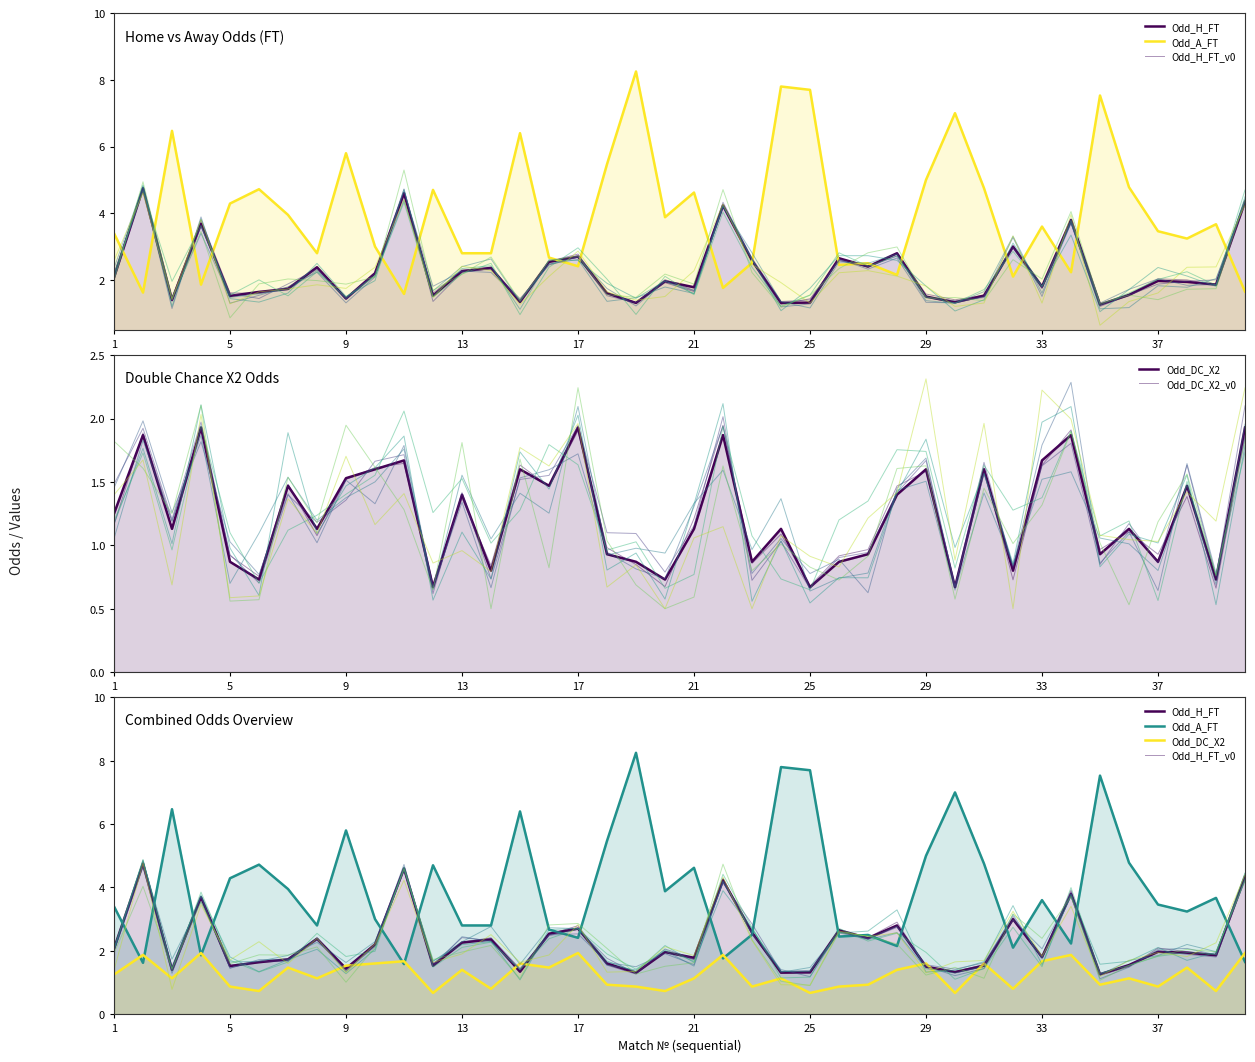

After their last crossing, which series has the higher values: Odd_DC_X2_v0 or Odd_A_FT?

Odd_DC_X2_v0